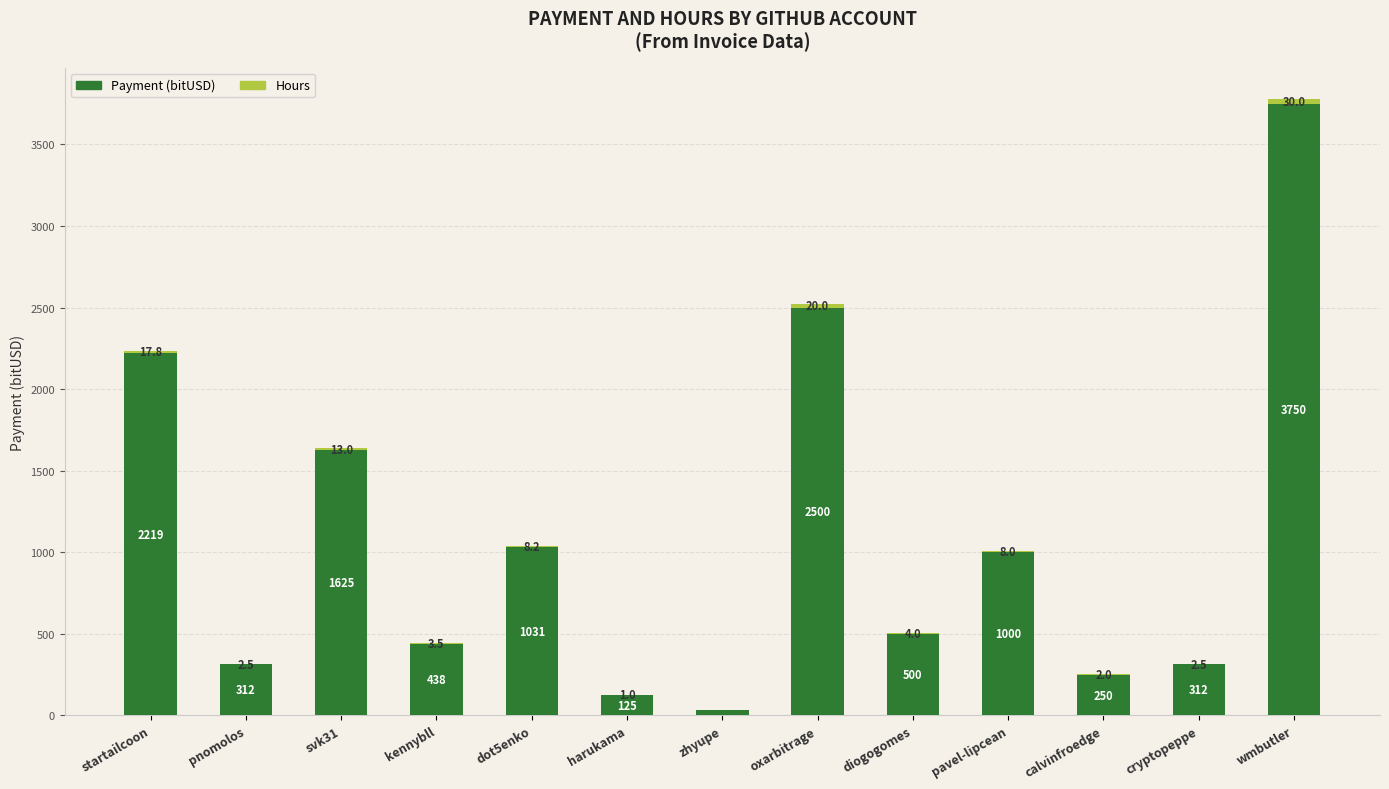

At which category is the sum across all series the highest?

wmbutler